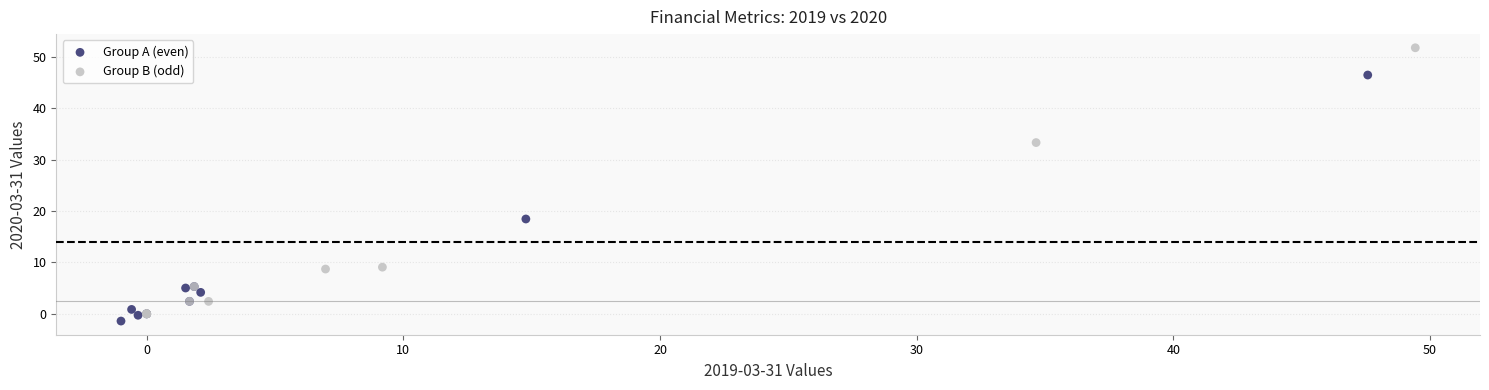

Which series has the largest Y range (max minus min)?

Group B (odd)